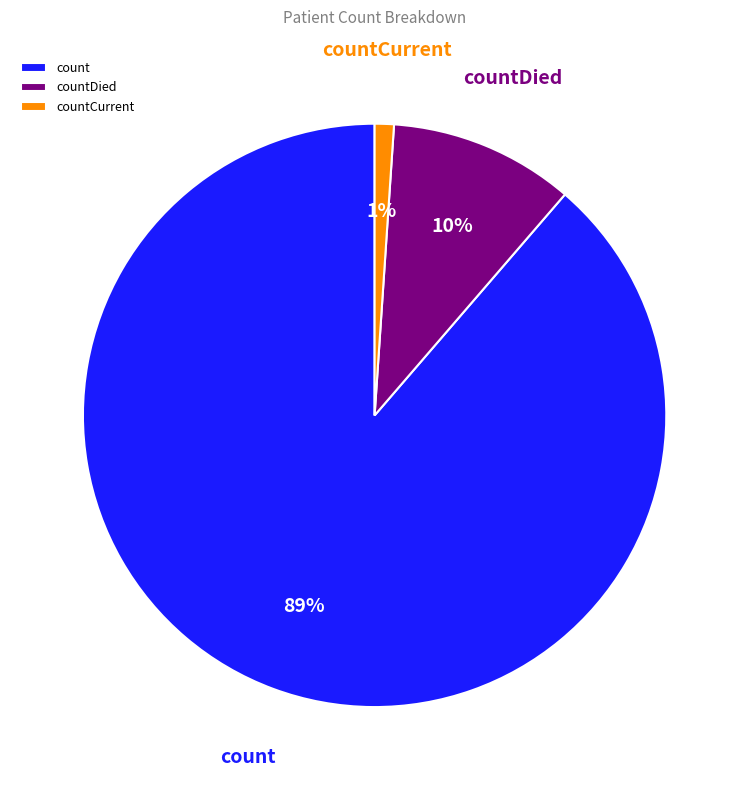

Which slice is the smallest?

countCurrent